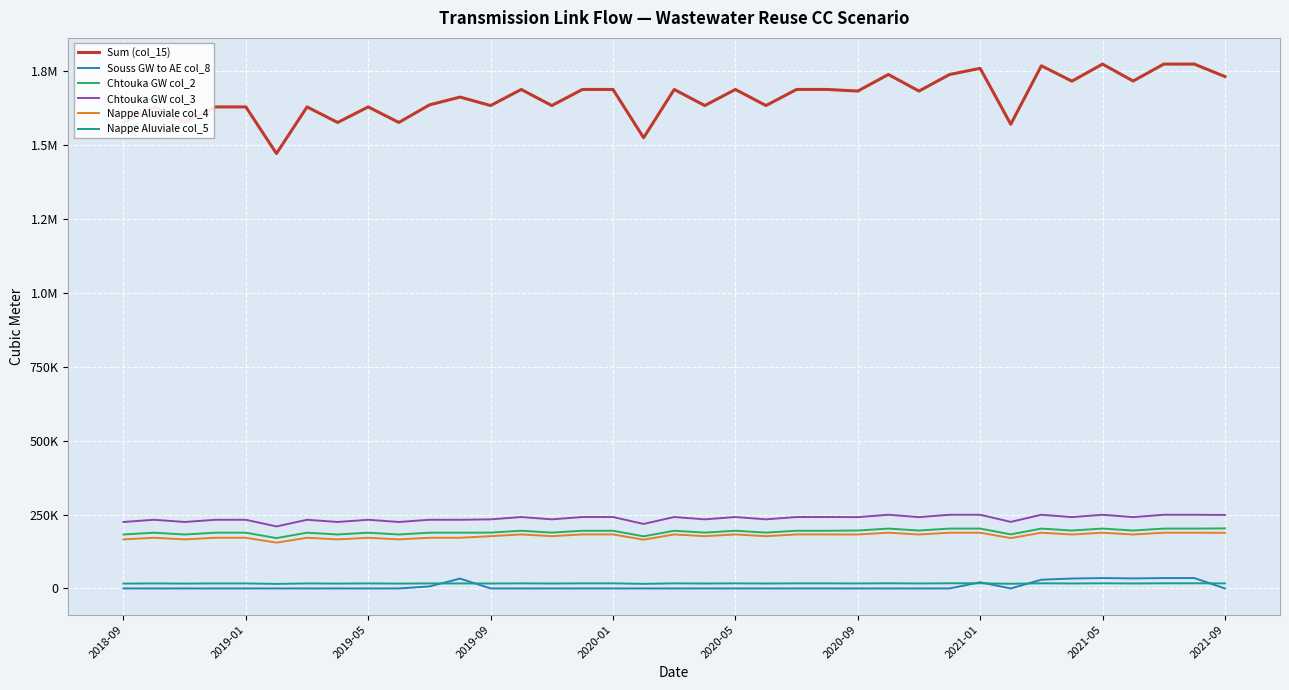

True or false: Sum (col_15) and Nappe Aluviale col_4 intersect in this chart.

False